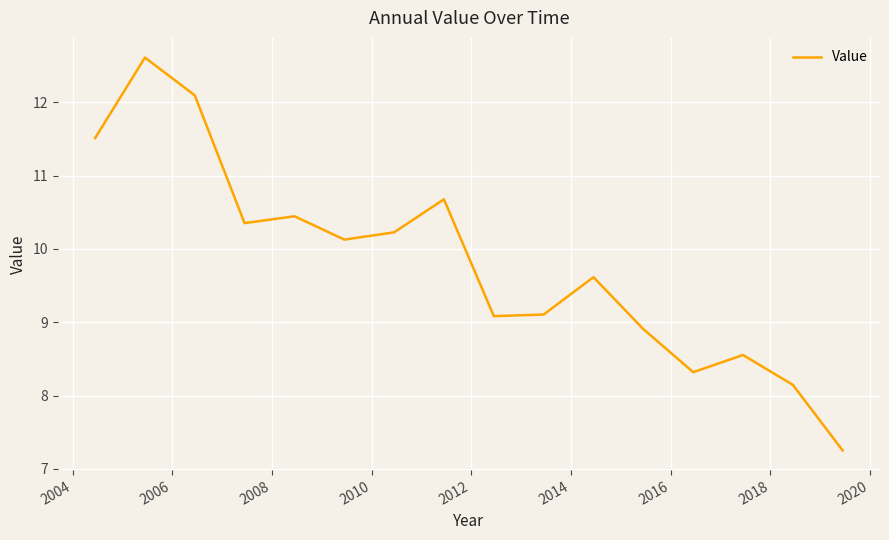

Reading left to right, extract all data points from this chart.

11.5	12.6	12.1	10.4	10.4	10.1	10.2	10.7	9.1	9.1	9.6	8.9	8.3	8.6	8.1	7.3